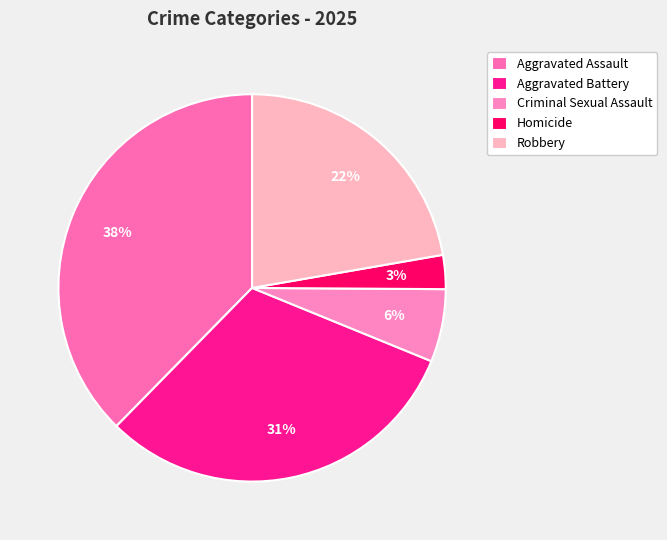

Is it true that Aggravated Assault is 38% of the pie?

True